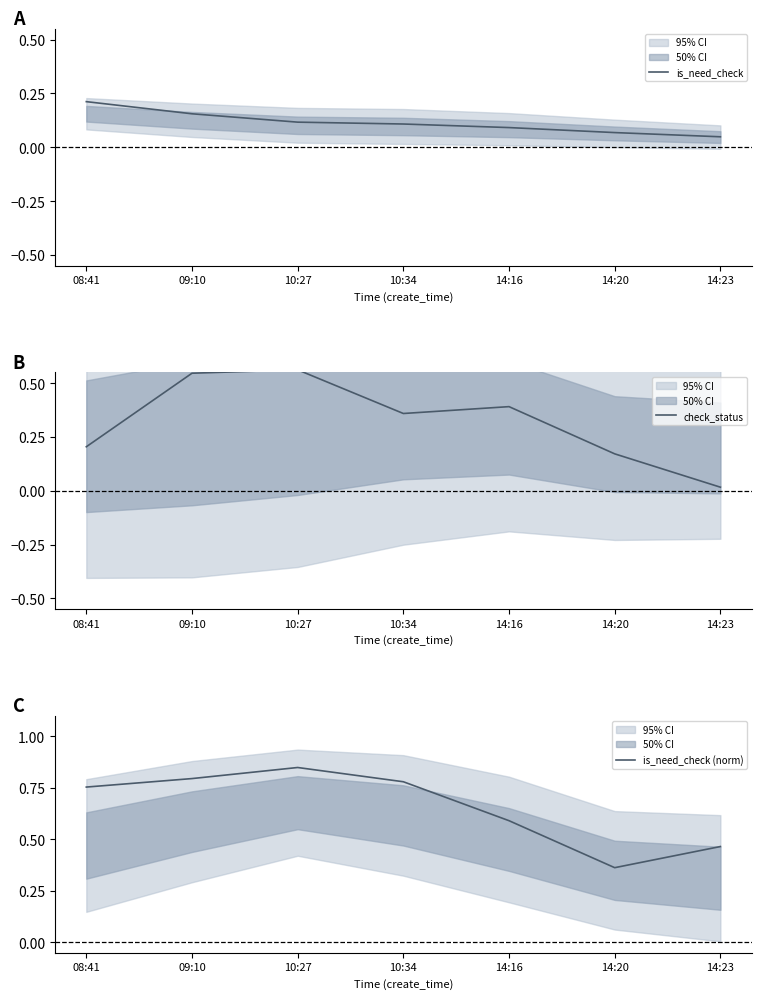

Reading right to left, transcribe all the data shown in this chart.

is_need_check: 0.0	0.1	0.1	0.1	0.1	0.2	0.2
check_status: 0.0	0.2	0.4	0.4	0.6	0.5	0.2
is_need_check (norm): 0.5	0.4	0.6	0.8	0.8	0.8	0.8